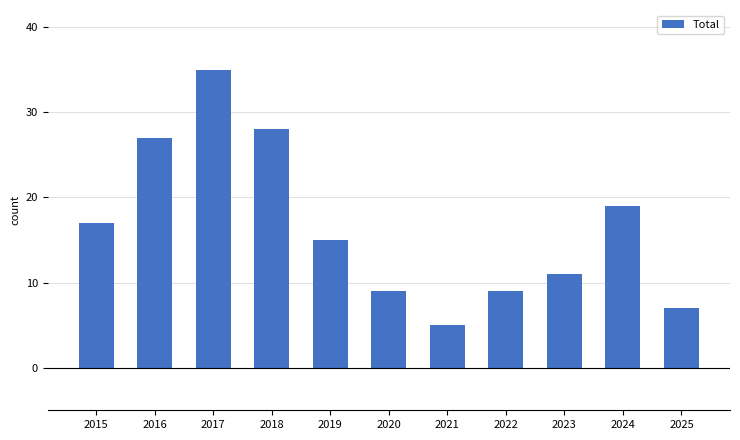

Which label corresponds to the smallest value in the chart?

2021